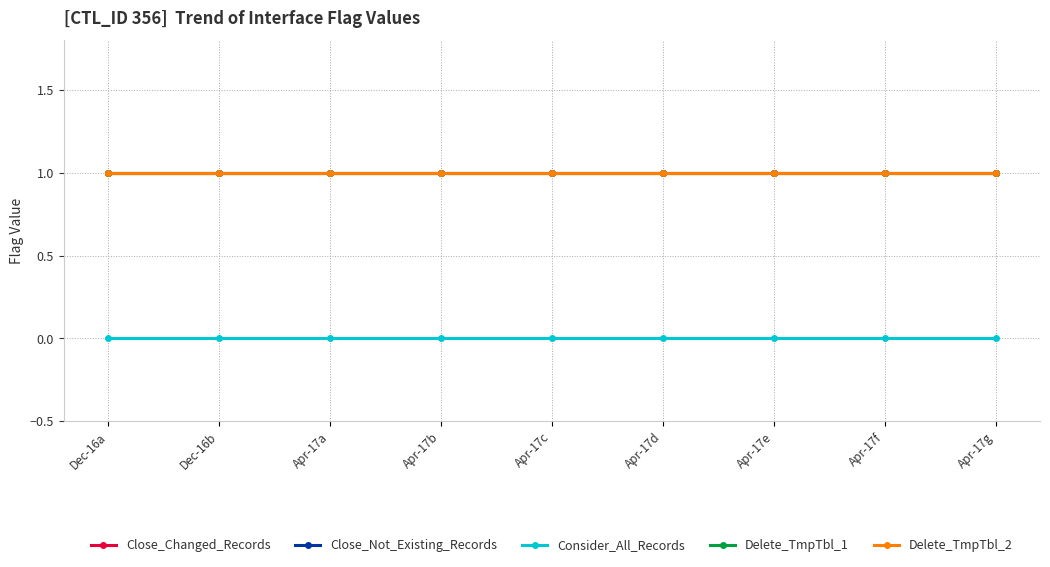

List the series in order of their peak value, lowest first.

Consider_All_Records, Close_Changed_Records, Close_Not_Existing_Records, Delete_TmpTbl_1, Delete_TmpTbl_2